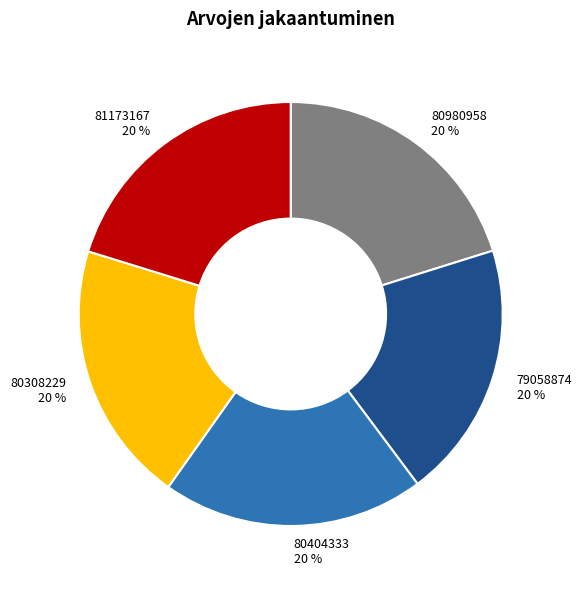

Does any single category account for the majority?

No